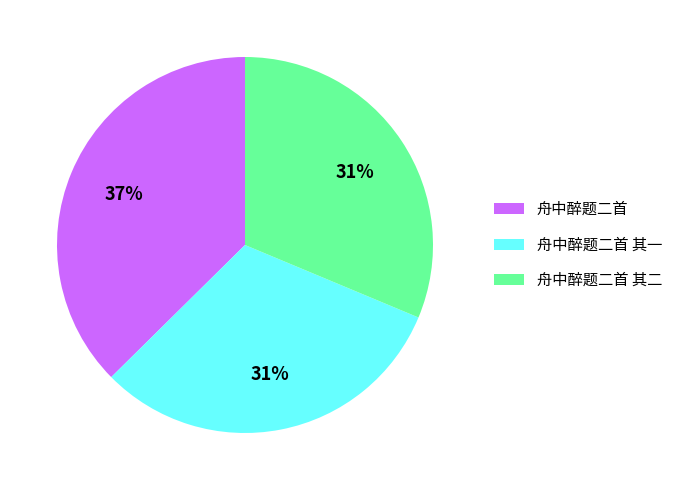

Does any single category account for the majority?

No